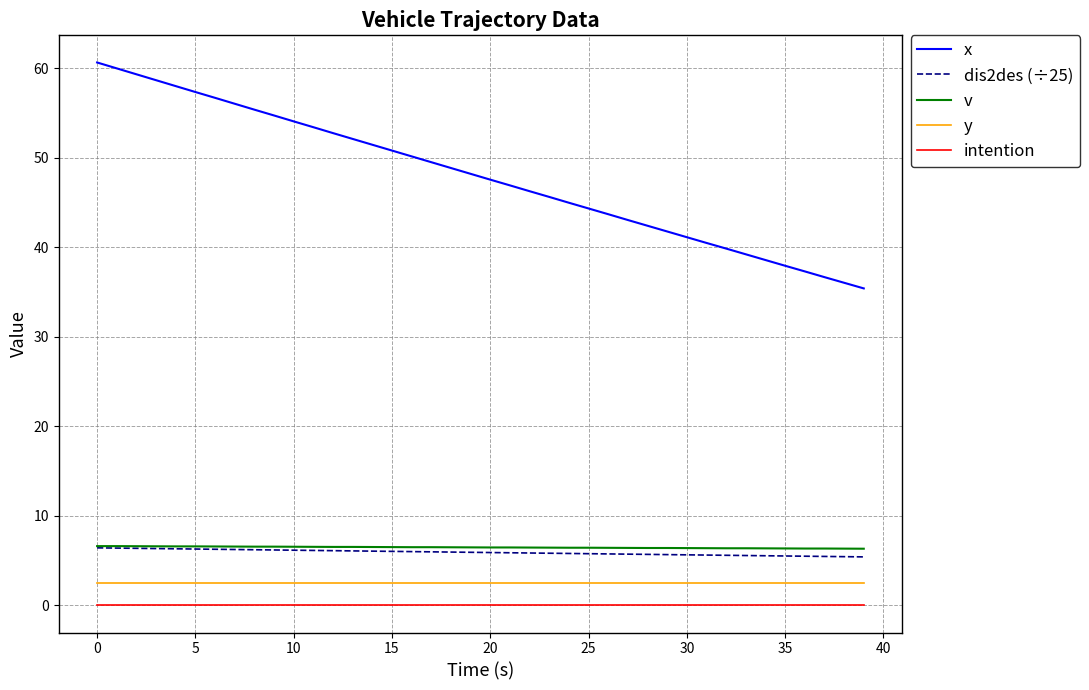

True or false: x and v intersect in this chart.

False